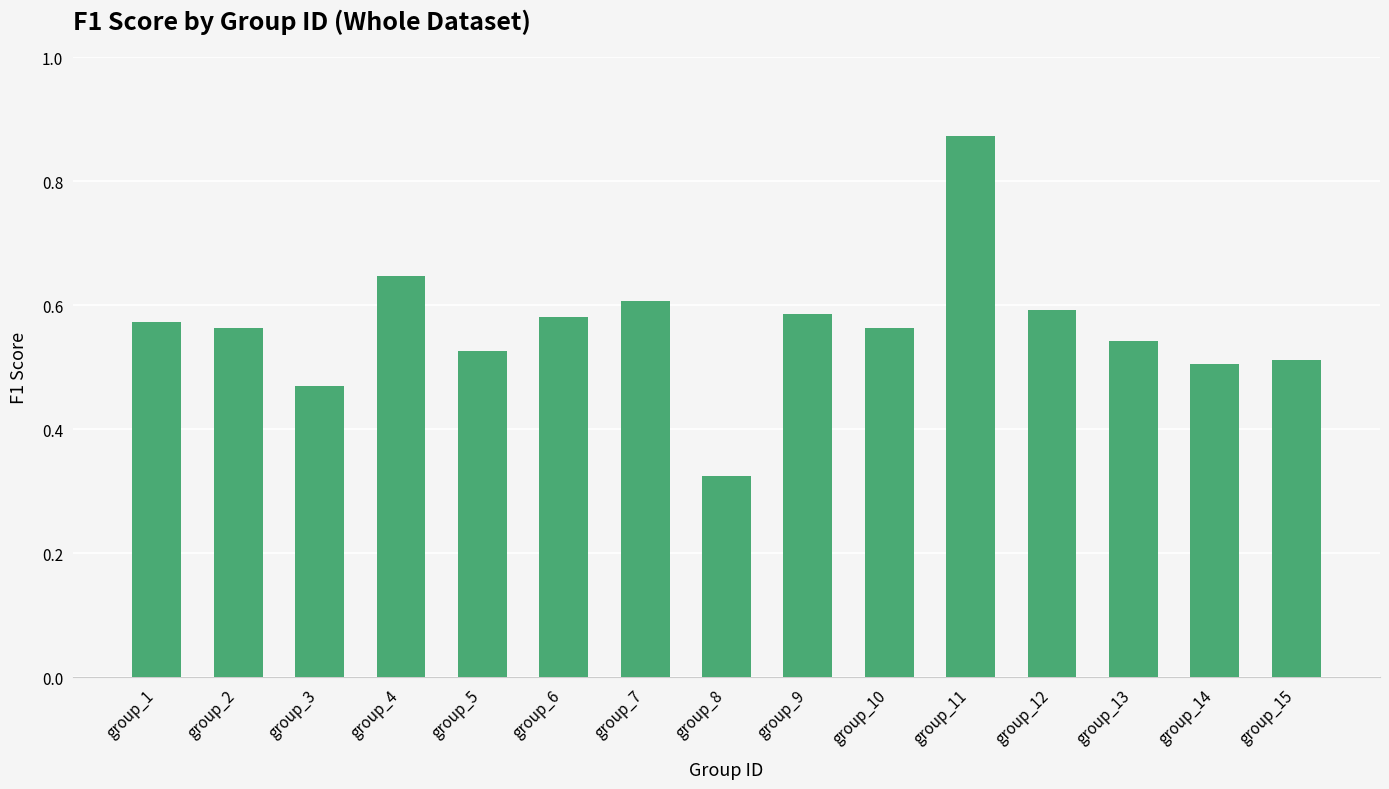

How many values are between 0 and 1?

15